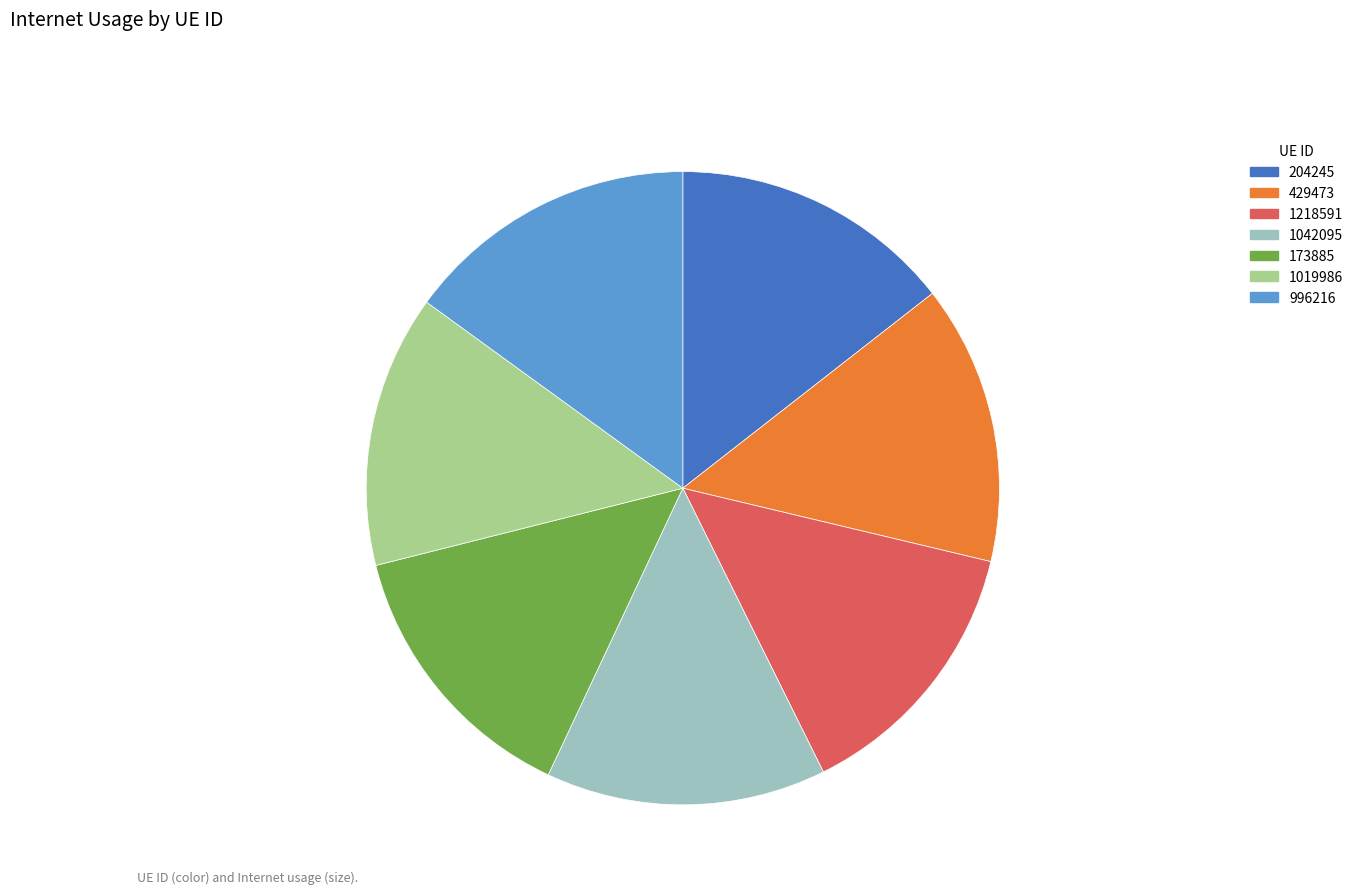

Combined, do 204245 and 1042095 account for over 50%?

No